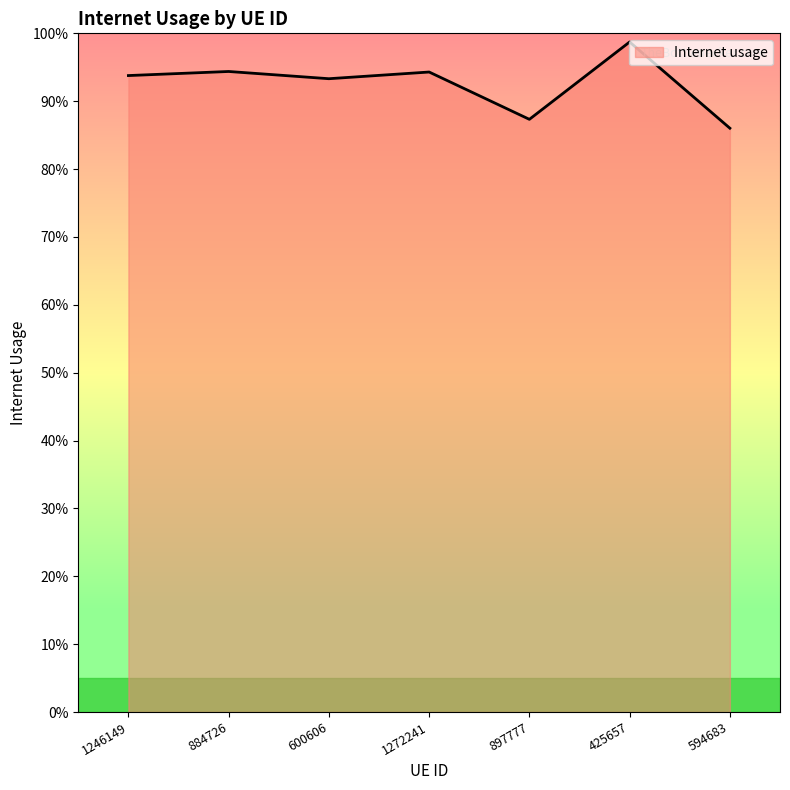

Does the chart have visible grid lines?

No